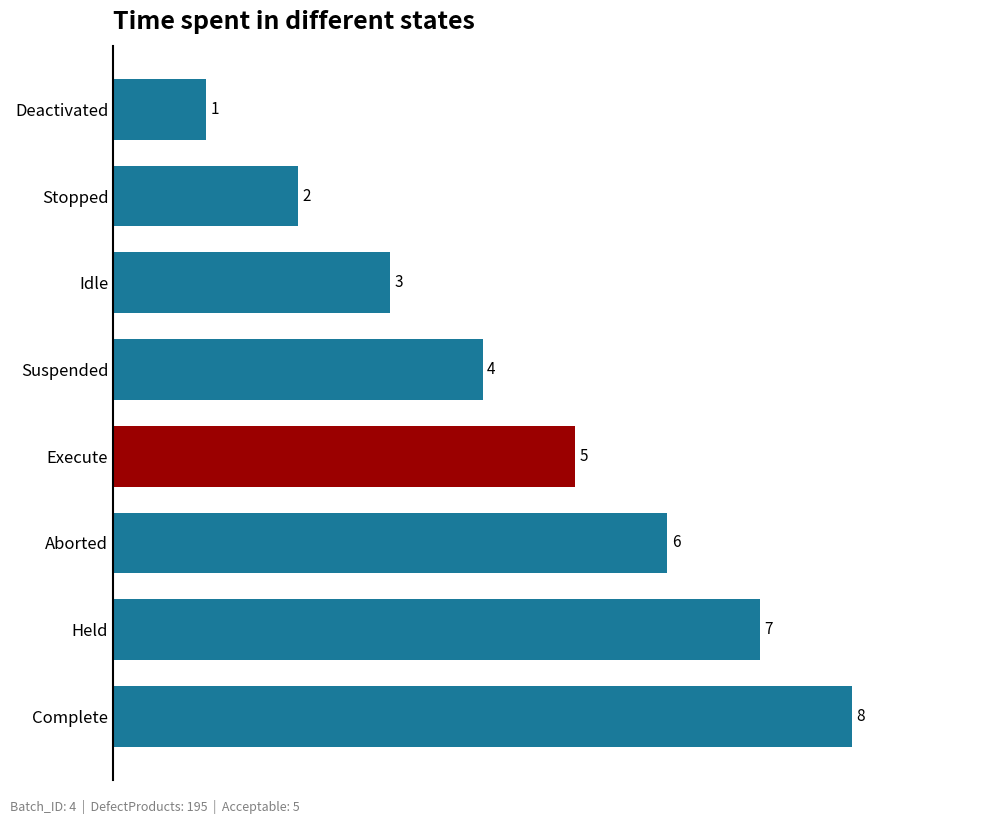

How many bars are there in total?

8